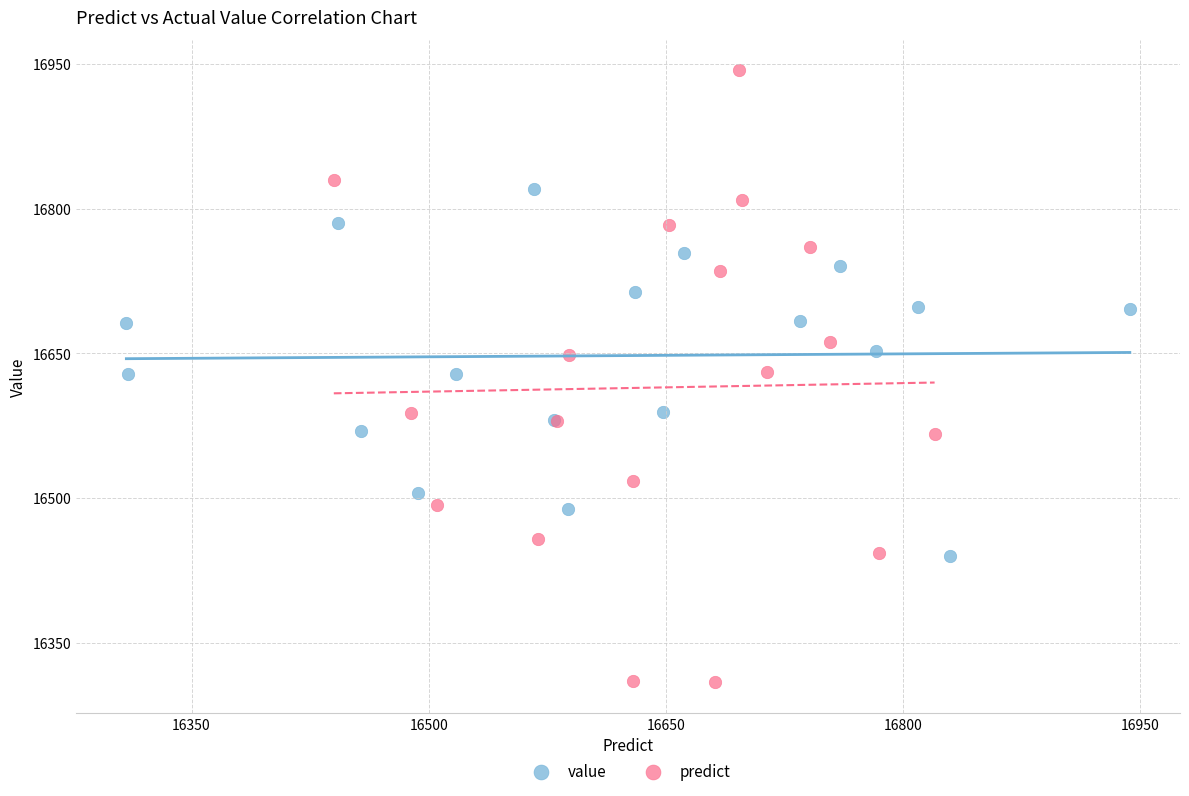

Which series reaches the maximum Y coordinate?

predict